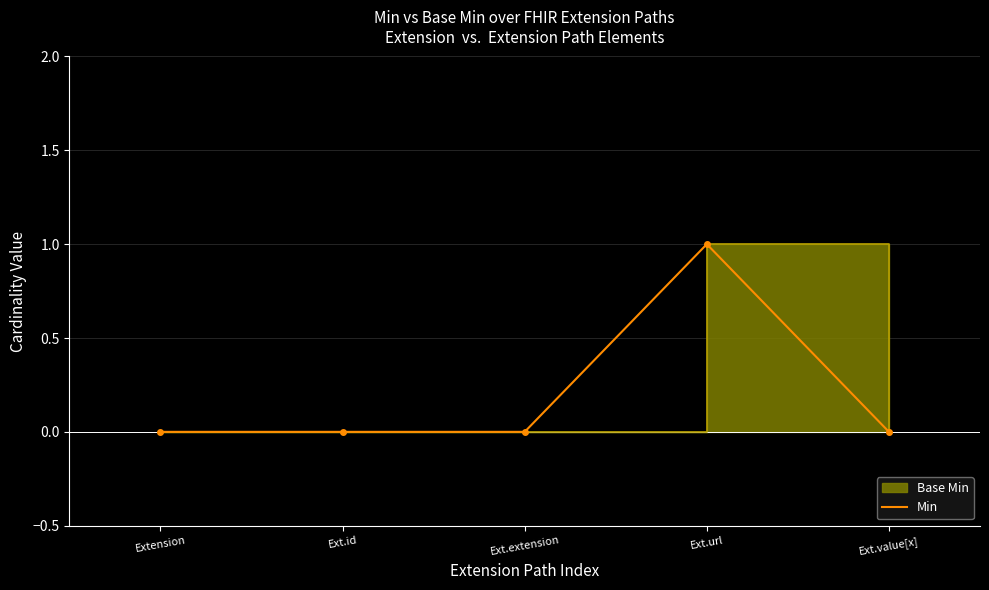

What is the value of the 4th point from the left?

1